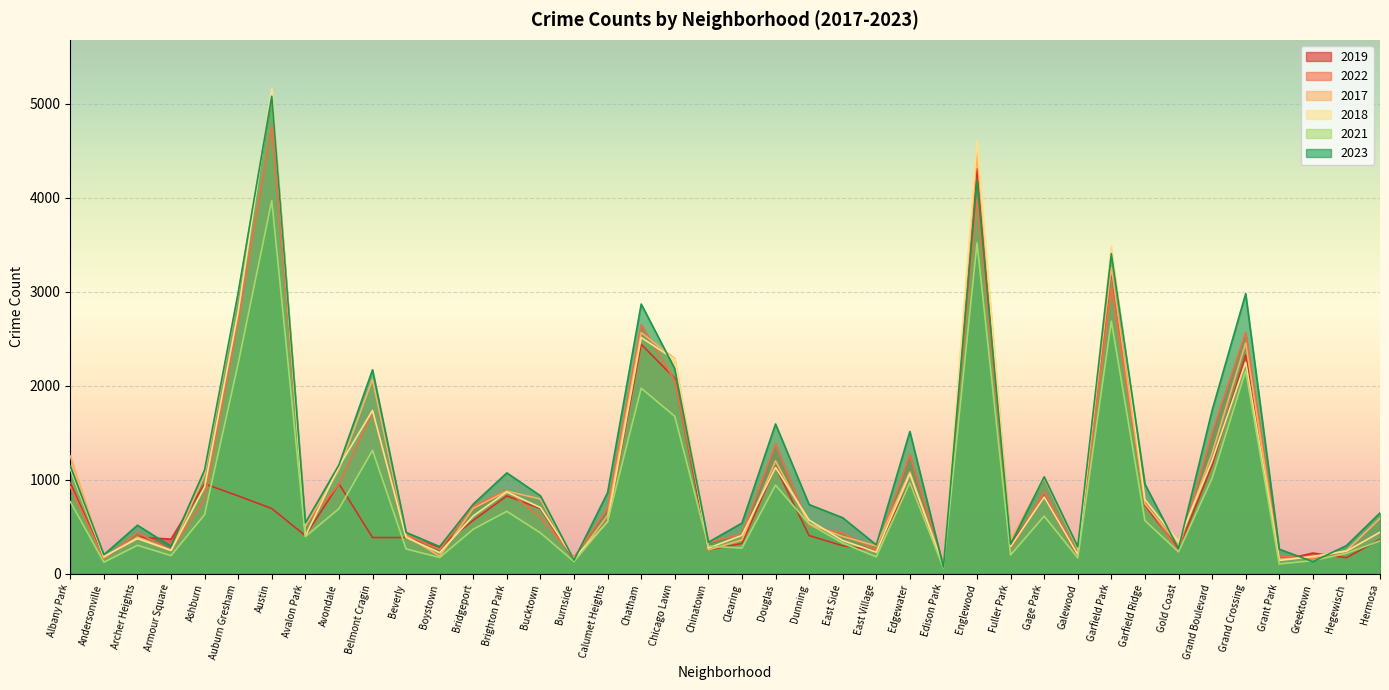

What is the difference between the maximum and minimum values in the 2018 series?

5088